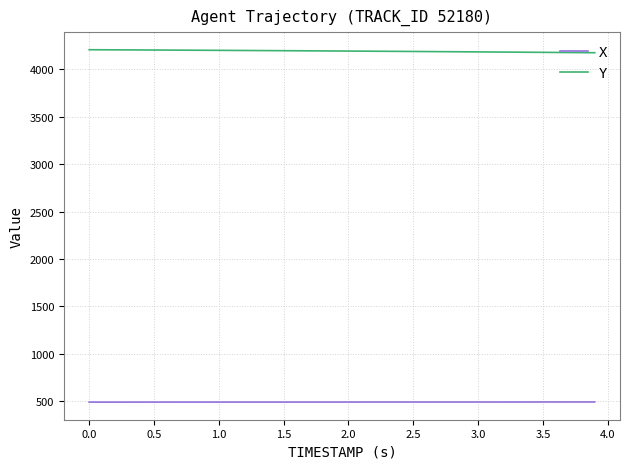

How many lines are shown in the chart?

2